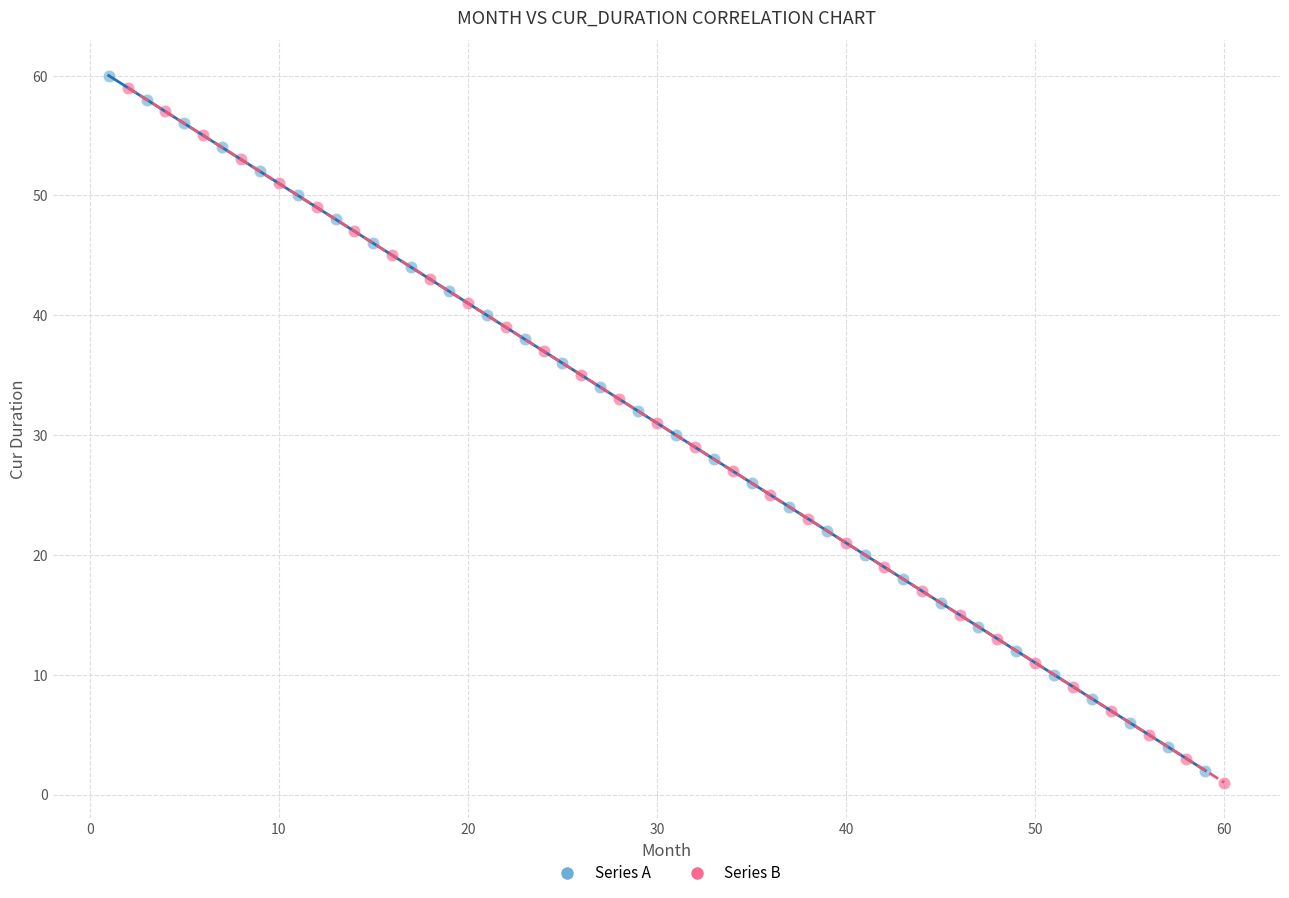

Which series contains the highest Y value?

Series A